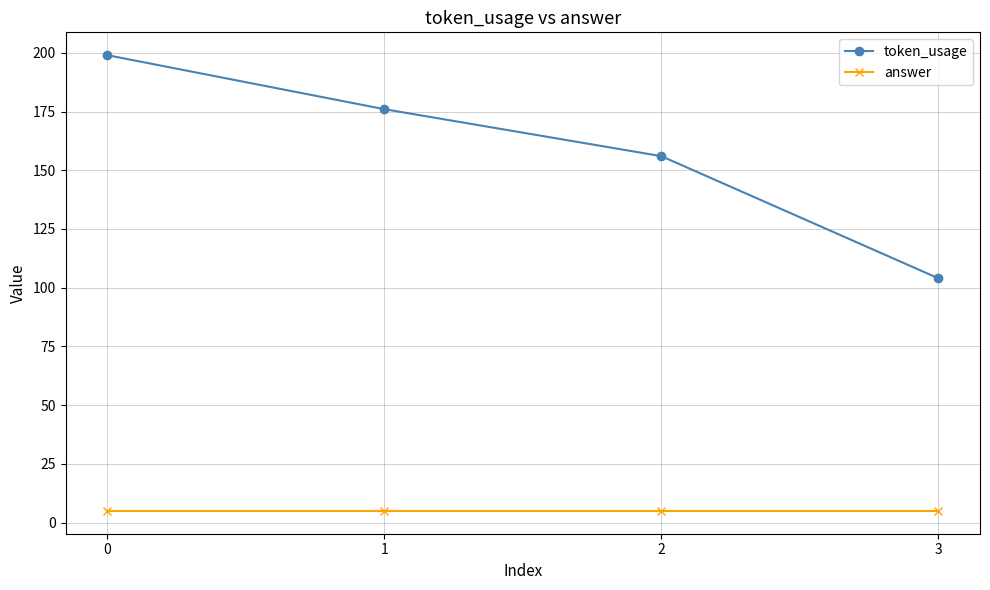

What are all the series names shown in the legend?

token_usage, answer